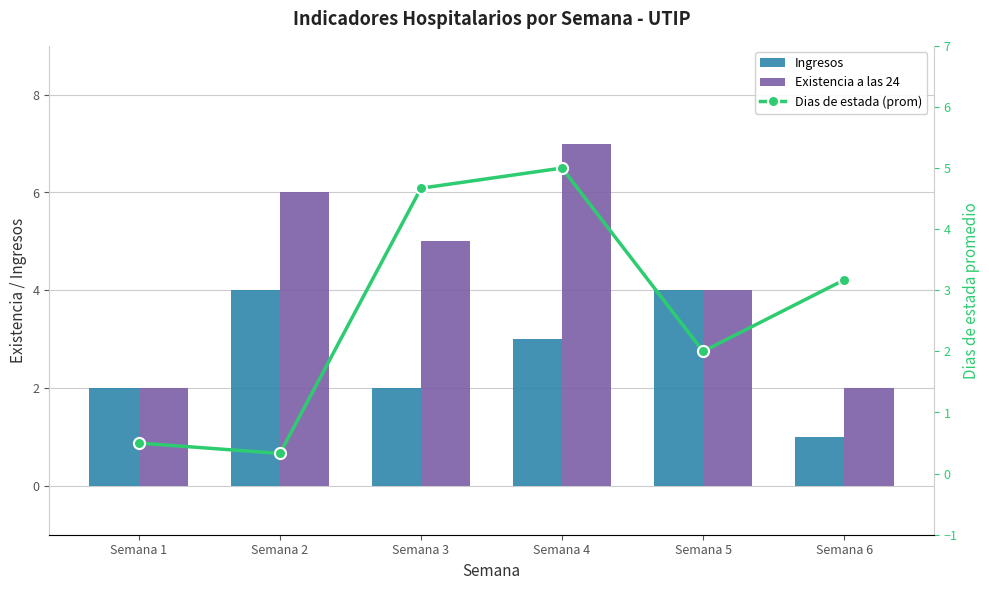

At how many categories does at least one series exceed 3?

5